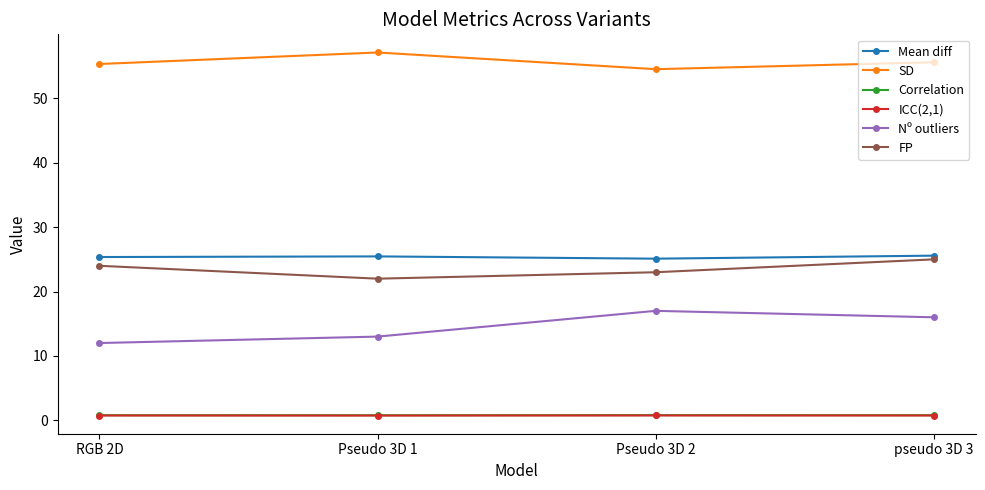

What is the value of the SD point at the 3rd from the left?

54.6